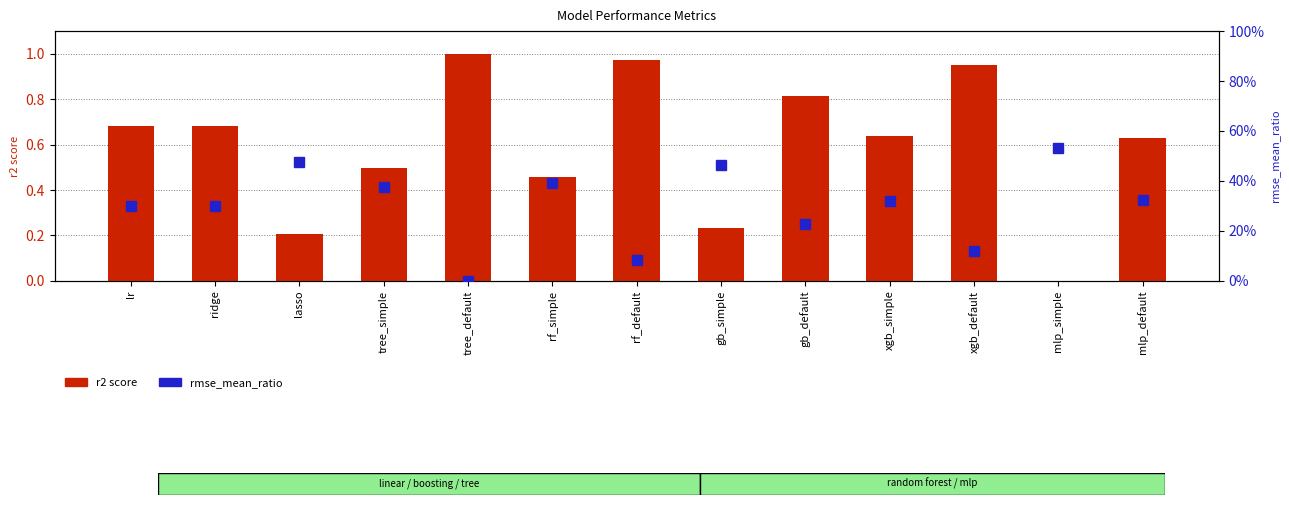

Reading left to right, transcribe all the data shown in this chart.

r2 score: 0.7	0.7	0.2	0.5	1.0	0.5	1.0	0.2	0.8	0.6	0.9	0.0	0.6
rmse_mean_ratio: 0.3	0.3	0.5	0.4	0.0	0.4	0.1	0.5	0.2	0.3	0.1	0.5	0.3